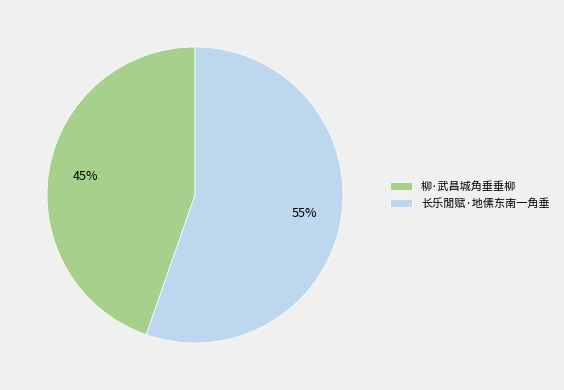

Is there any slice that represents more than half of the pie?

Yes